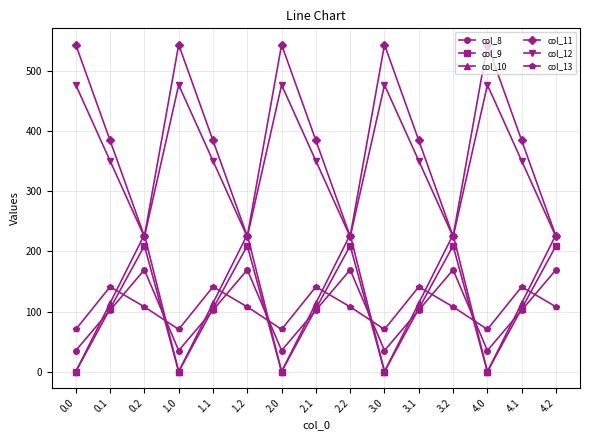

How many times do col_9 and col_8 cross each other?

9